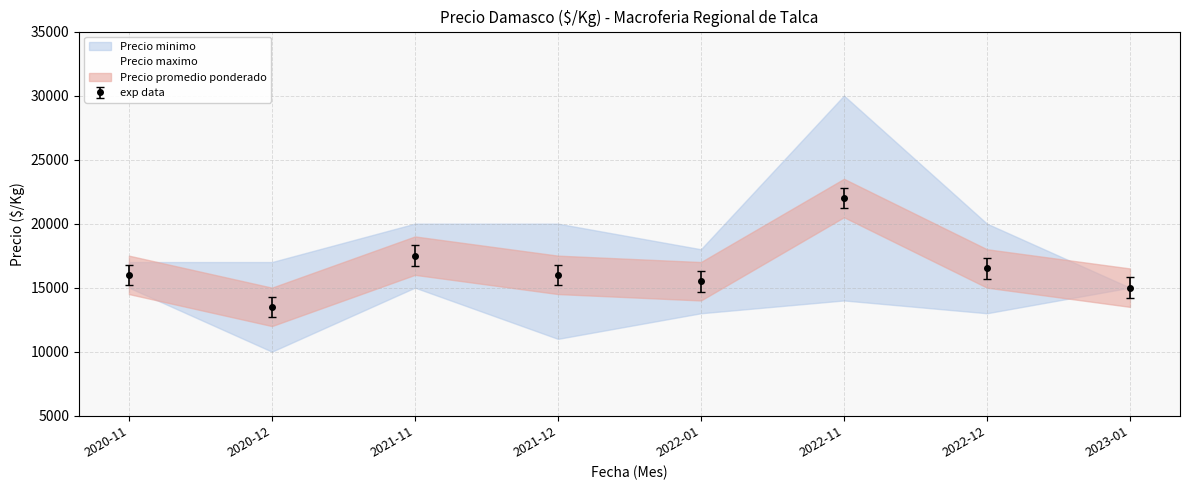

What position from the right is 2021-12?

5